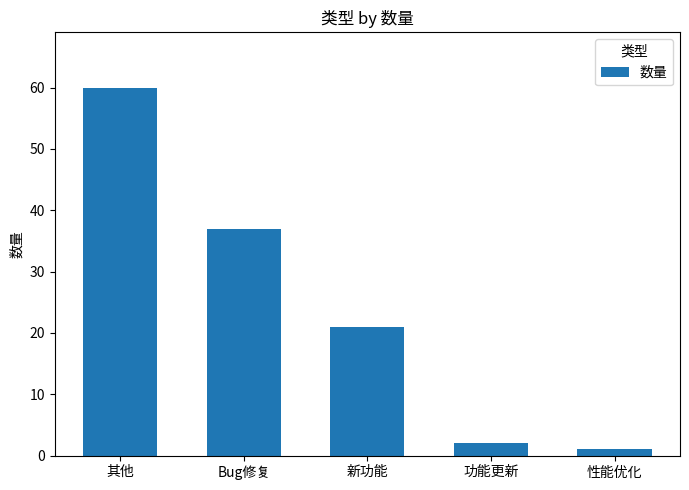

Reading right to left, extract all data points from this chart.

1	2	21	37	60